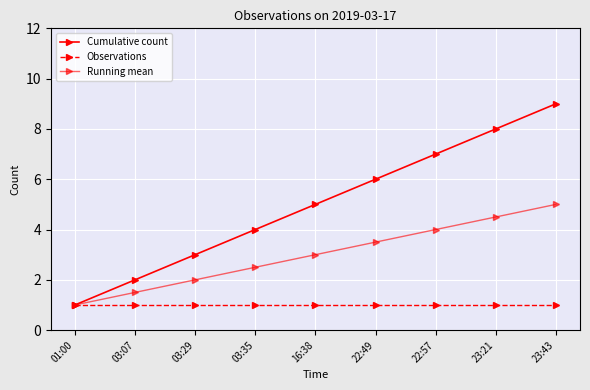

Which series has the widest spread of values?

Cumulative count